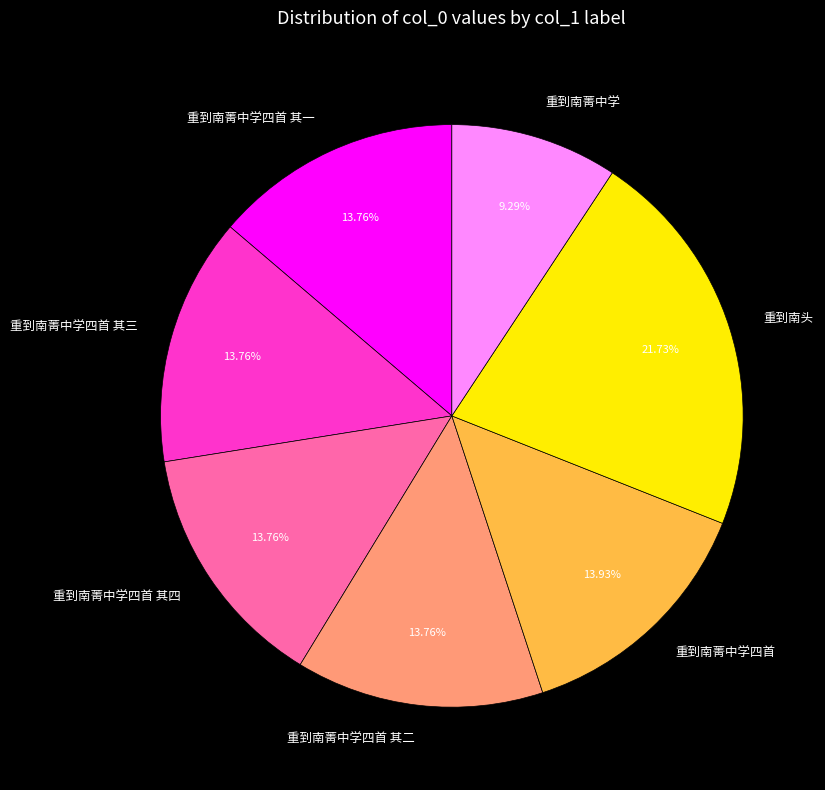

Is 重到南菁中学四首 其一 the majority of the pie?

No